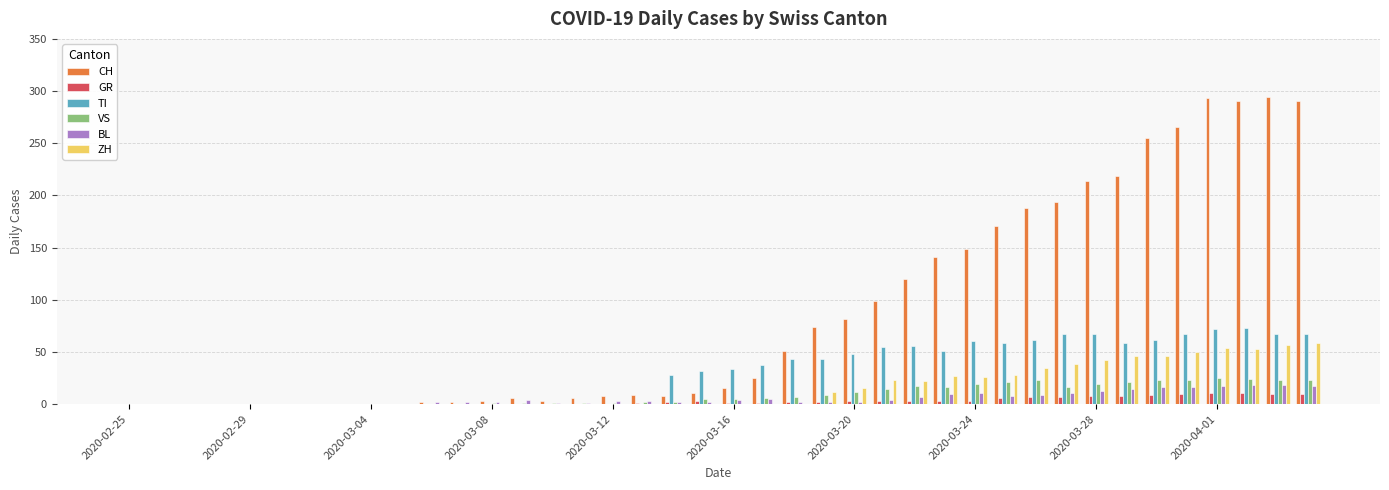

How many values in the ZH series exceed 0?

17